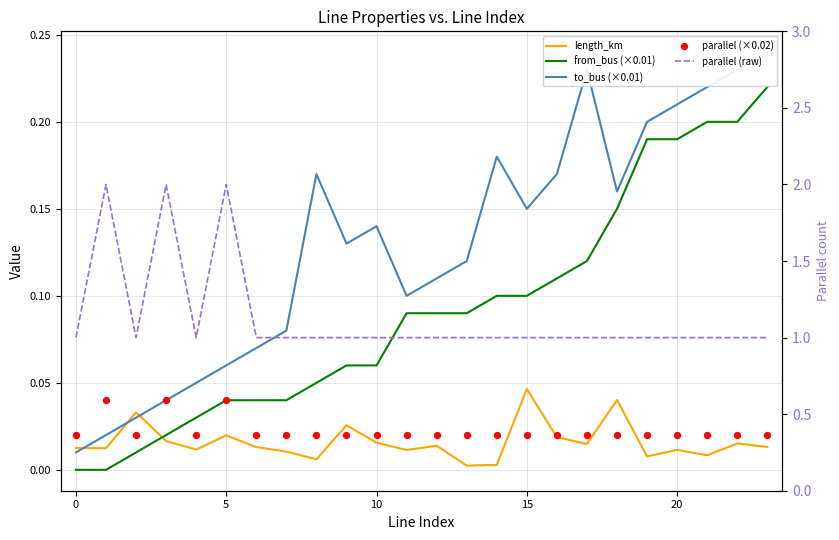

Which series contains the highest Y value?

parallel (raw)